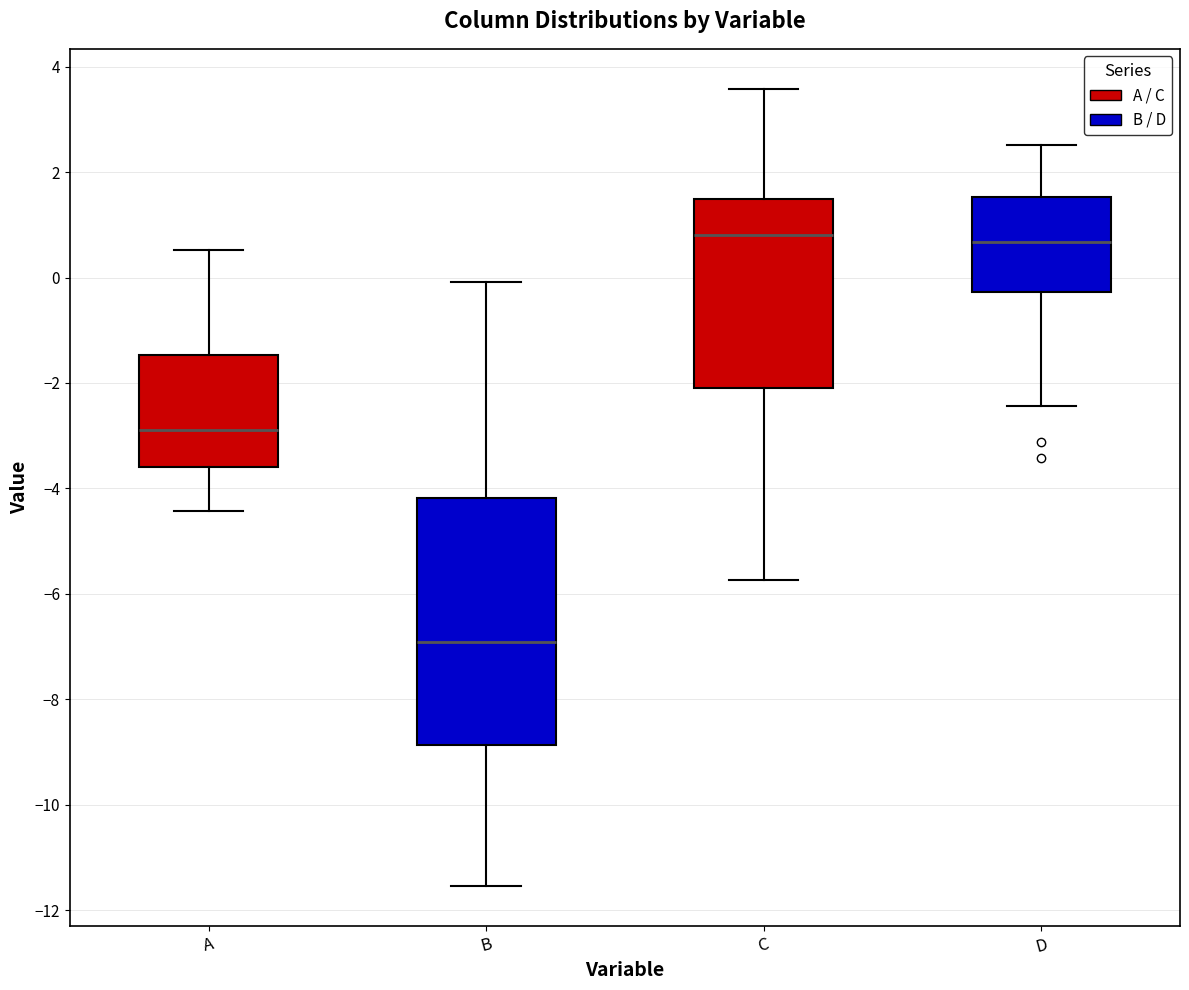

Reading left to right, transcribe this box plot: for each box, give where its median line is, the range the box spans, and where its two whiskers end, as read against the y-axis. The values are not printed on the chart, so give them approximately, as read against the axis.

A: median -2.8, box -3.6 to -1.4, whiskers -4.4 to 0.6
B: median -7.0, box -8.8 to -4.2, whiskers -11.6 to 0.0
C: median 0.8, box -2.0 to 1.4, whiskers -5.8 to 3.6
D: median 0.6, box -0.2 to 1.6, whiskers -2.4 to 2.6